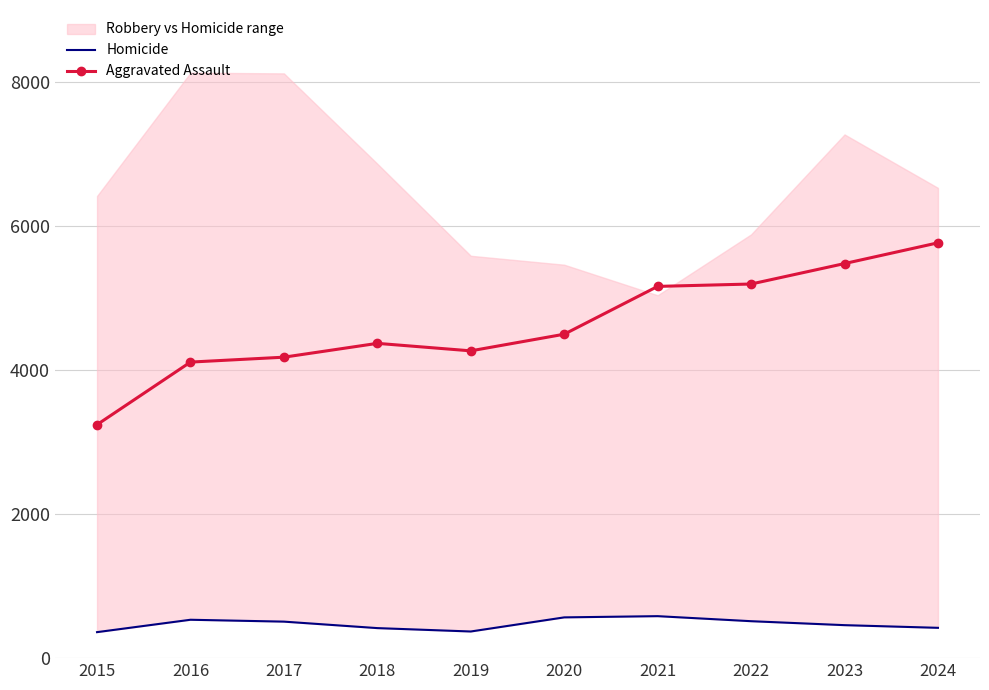

Is the value of Aggravated Assault at 2021 greater than the value of Homicide at 2016?

Yes